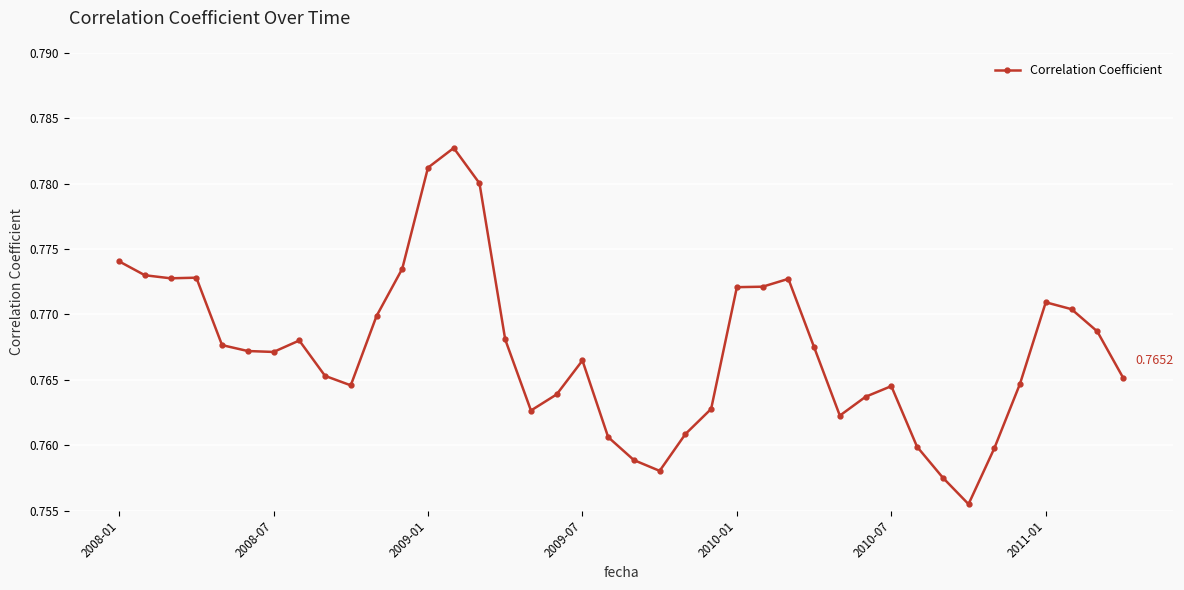

What is the sum of all values?

30.7